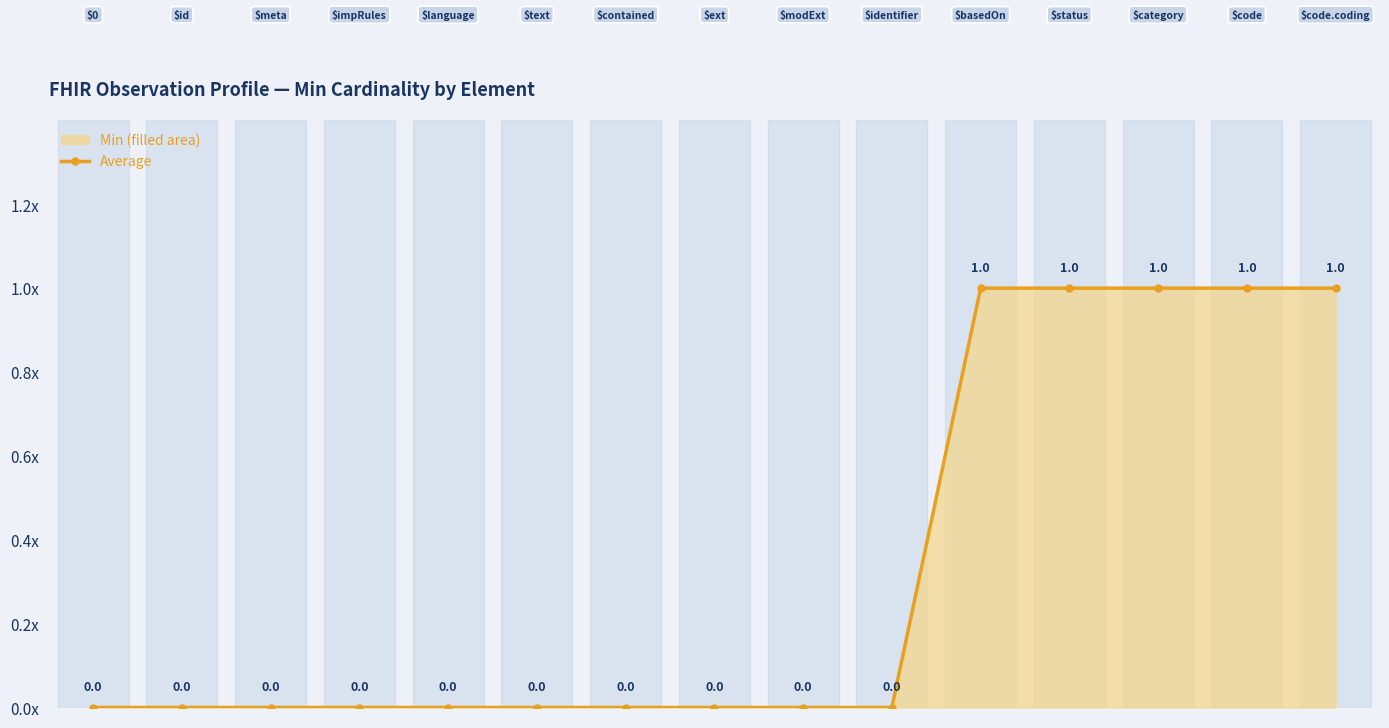

What is the maximum value shown in the chart?

1